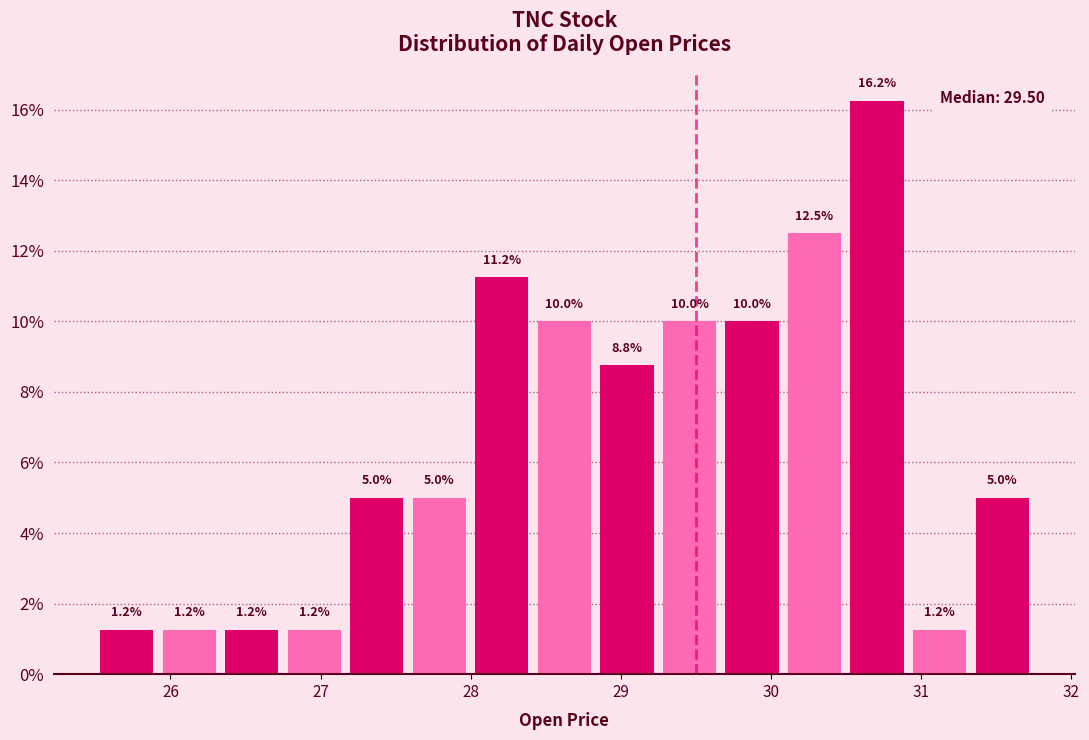

Reading left to right, list every bar in this chart as the range it spans on the x-axis followed by its height. The bar edges are not printed on the chart, so give them approximately, as read against the axis.

25.5 to 25.9: 1.2
25.9 to 26.3: 1.2
26.3 to 26.8: 1.2
26.8 to 27.2: 1.2
27.2 to 27.6: 5.0
27.6 to 28.0: 5.0
28.0 to 28.4: 11.2
28.4 to 28.8: 10.0
28.8 to 29.3: 8.8
29.3 to 29.7: 10.0
29.7 to 30.1: 10.0
30.1 to 30.5: 12.5
30.5 to 30.9: 16.2
30.9 to 31.3: 1.2
31.3 to 31.8: 5.0